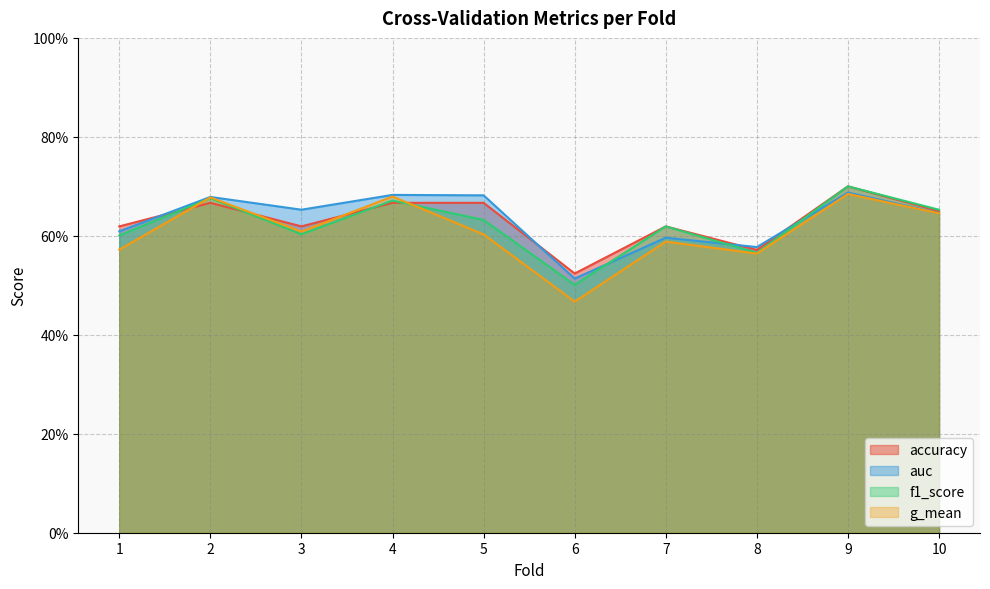

True or false: f1_score has a value of 0.4 at 1.

False